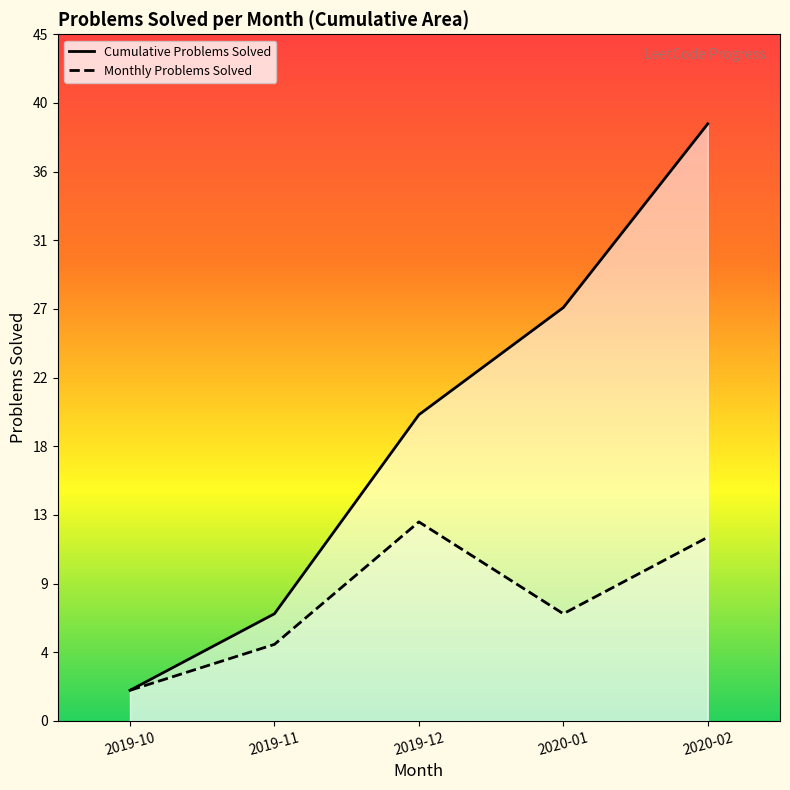

Between 2020-01 and 2020-02, which series saw the biggest shift?

Cumulative Problems Solved